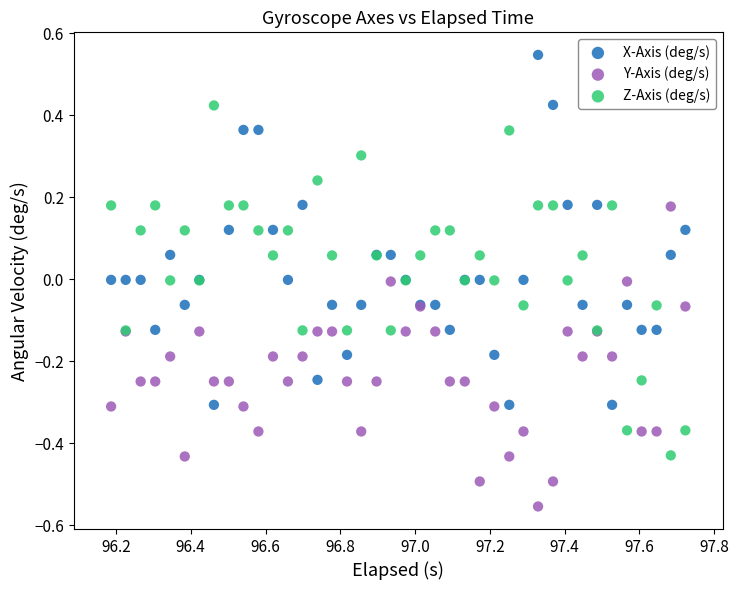

Which series contains the highest Y value?

X-Axis (deg/s)